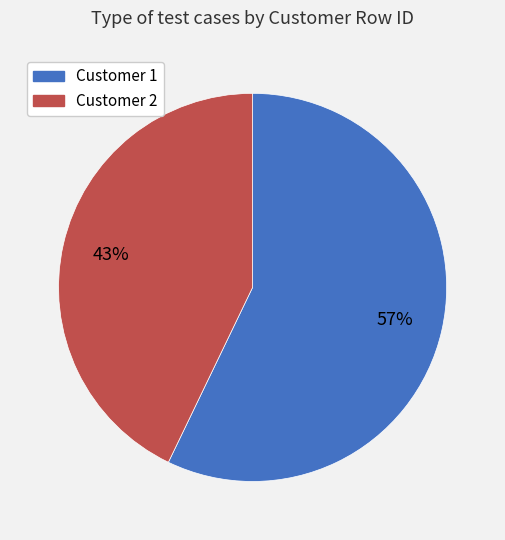

To the nearest percent, what is the difference between the largest and smallest slice percentages?

14%